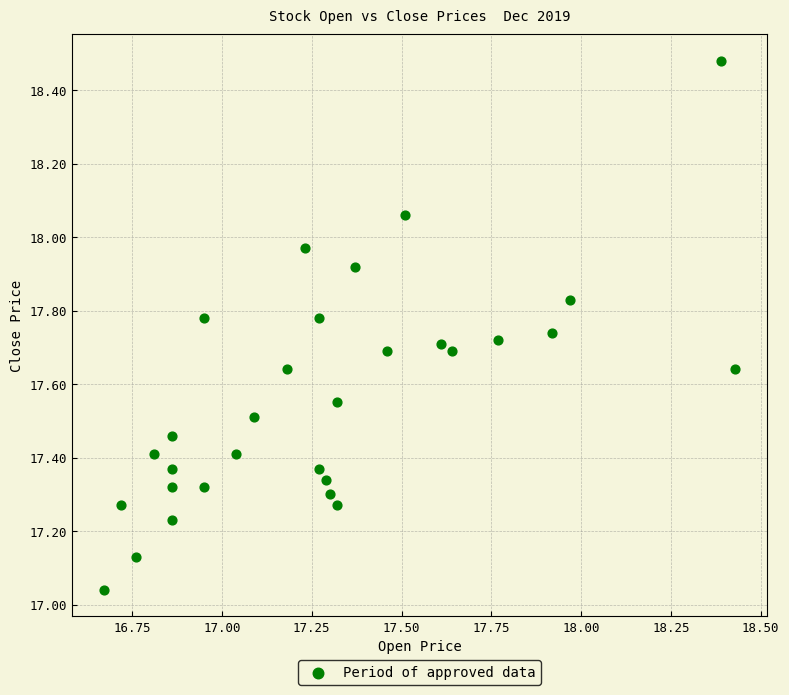

What is the range of X values (max minus min)?

1.8